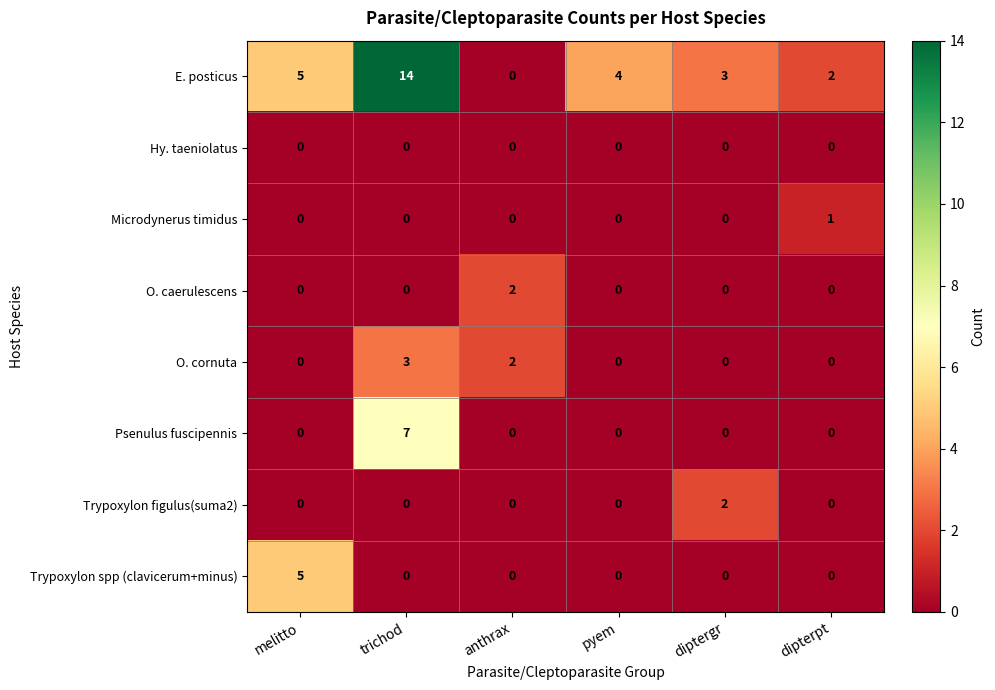

True or false: O. cornuta has a value of 0 at diptergr.

True